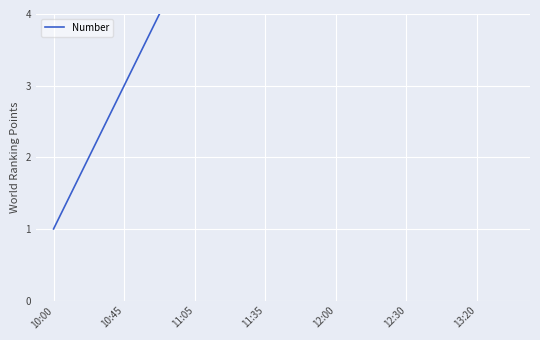

What is the average value?

8